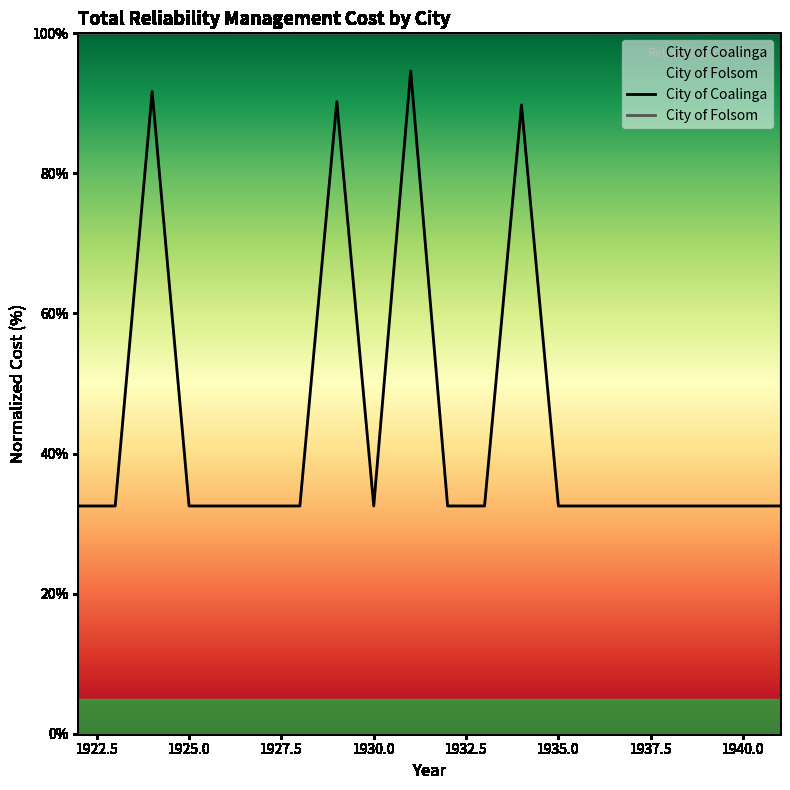

At 1926, list the series in order from smallest to largest.

City of Coalinga, City of Folsom